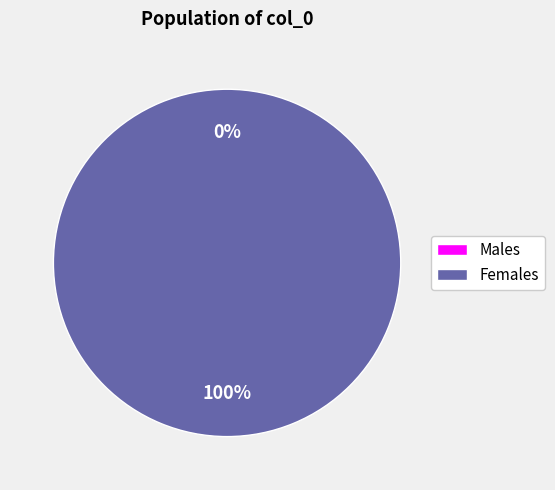

Is it true that 1612372855 is 100% of the pie?

True